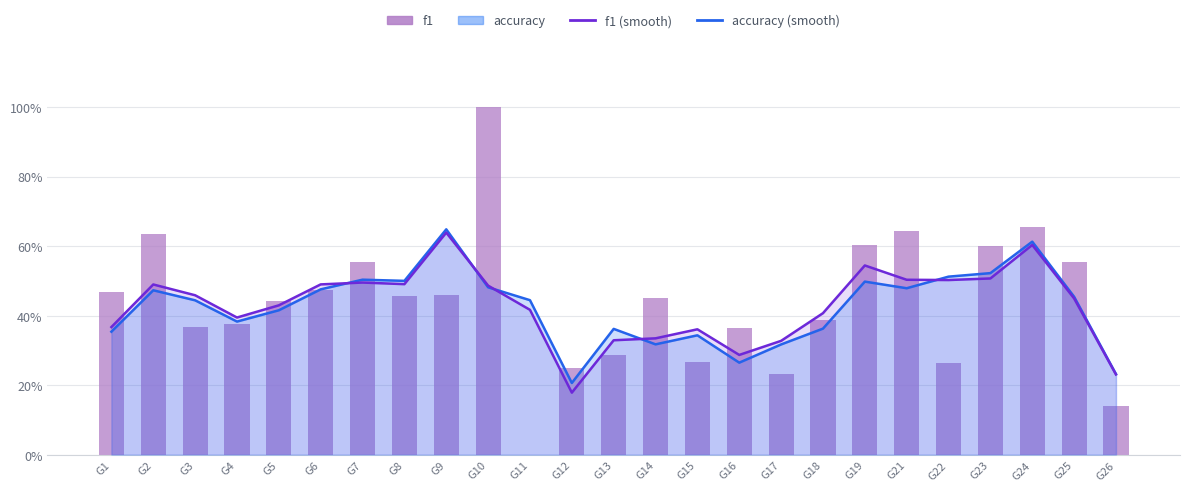

What is the difference between the highest and lowest values at G10?

0.5